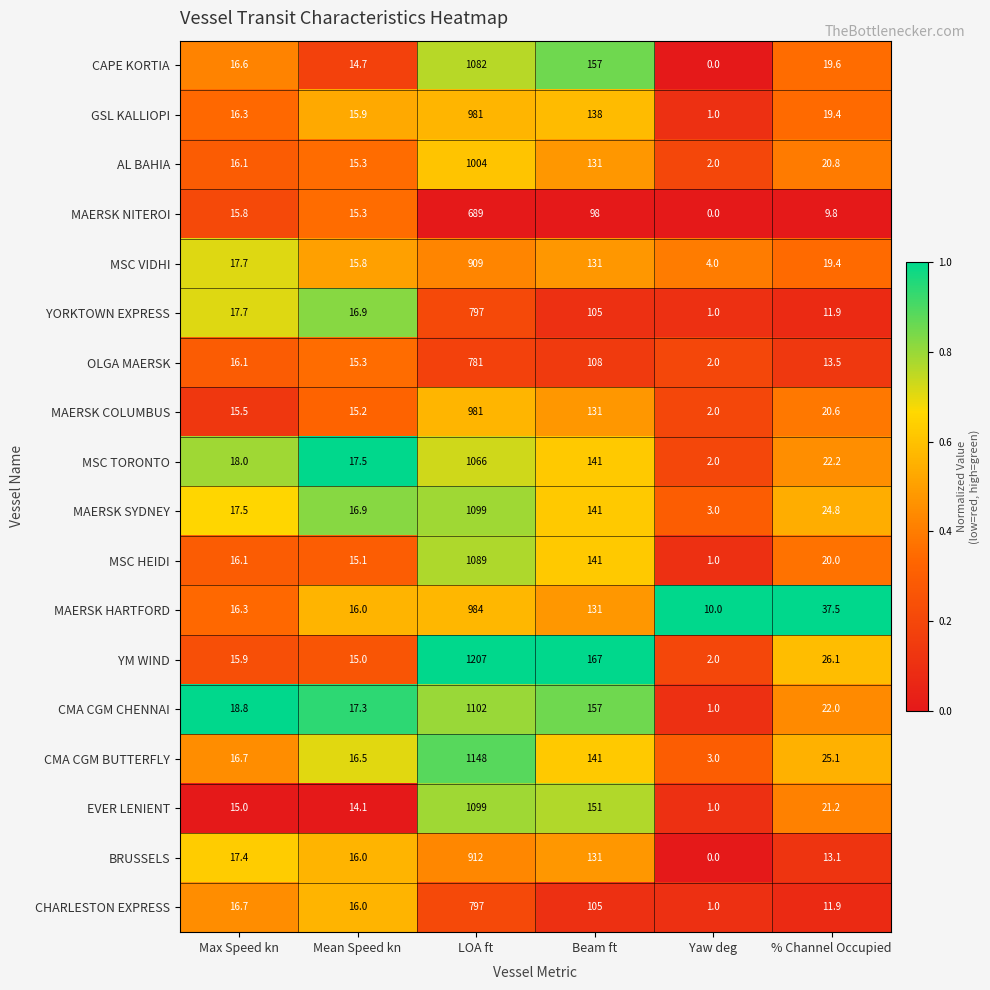

At which label is YM WIND closest to 604?

Beam ft